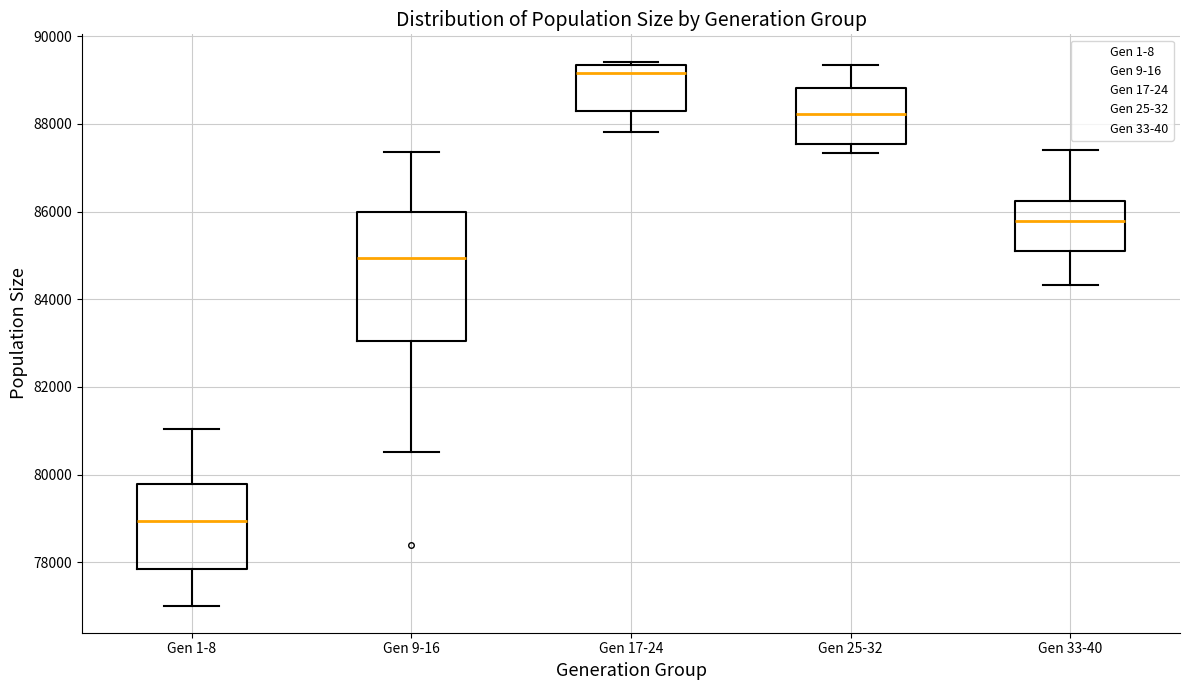

Which box has the highest median line?

Gen 17-24